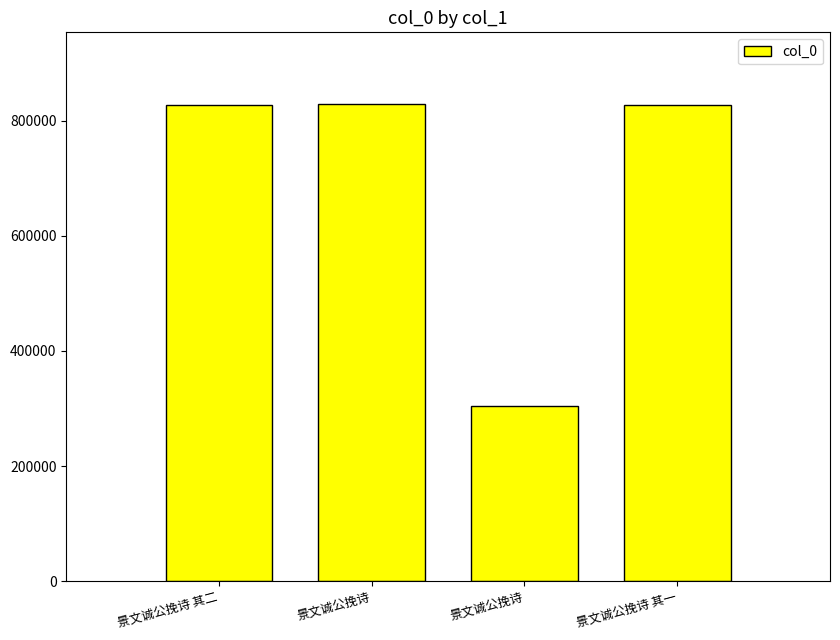

What is the minimum value shown in the chart?

304002